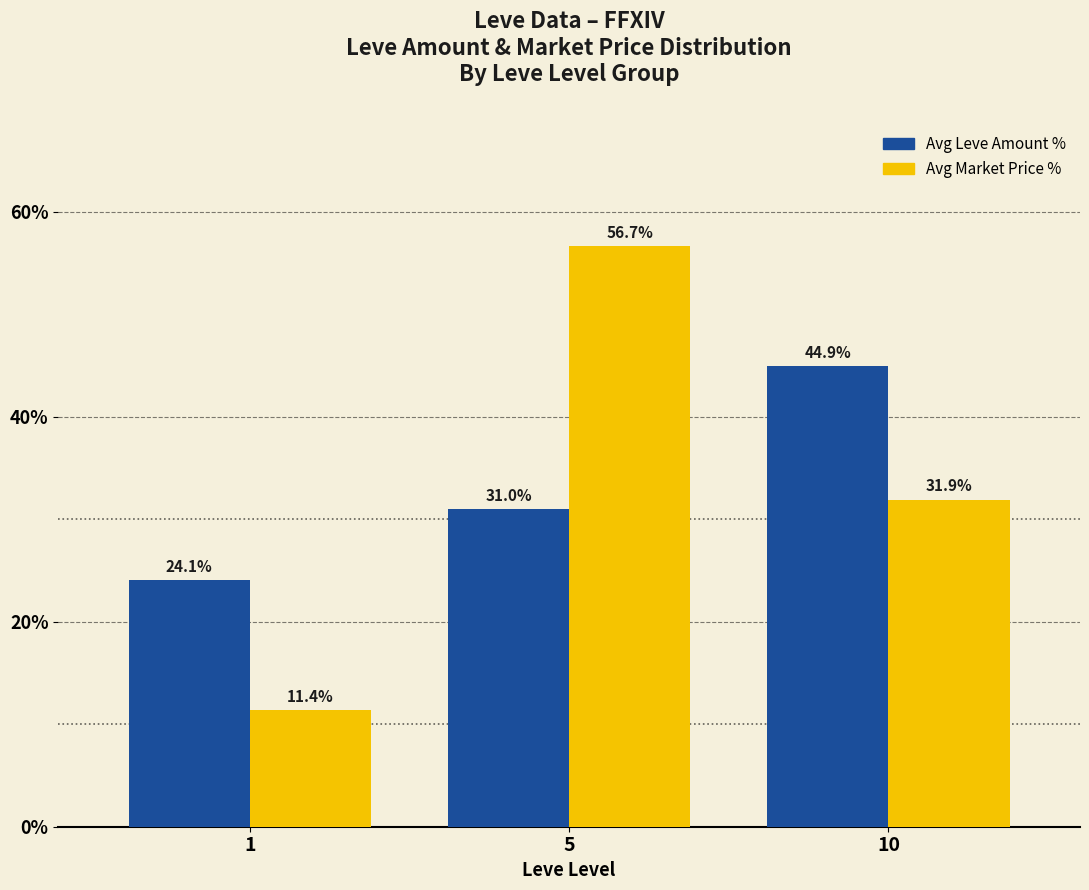

The Avg Leve Amount % series shows 5.2 at 1. True or false?

False